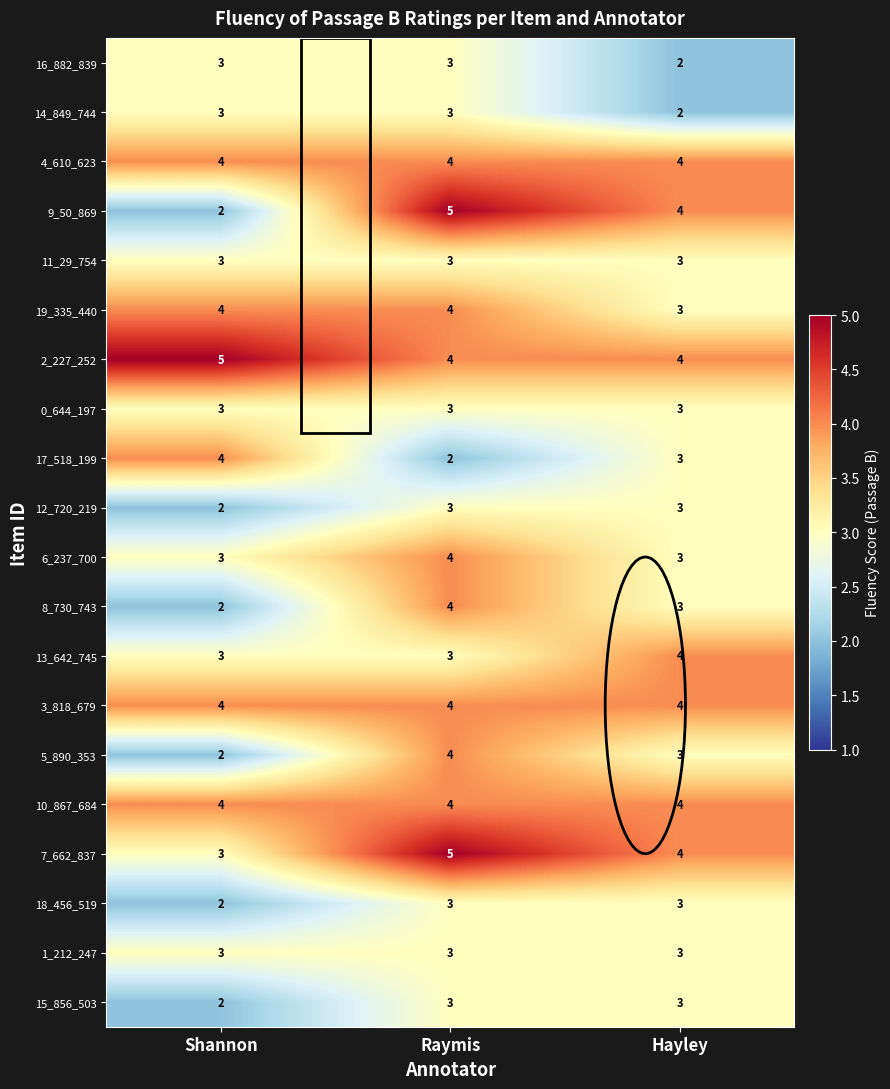

The 4_610_623 series shows 4 at Raymis. True or false?

True